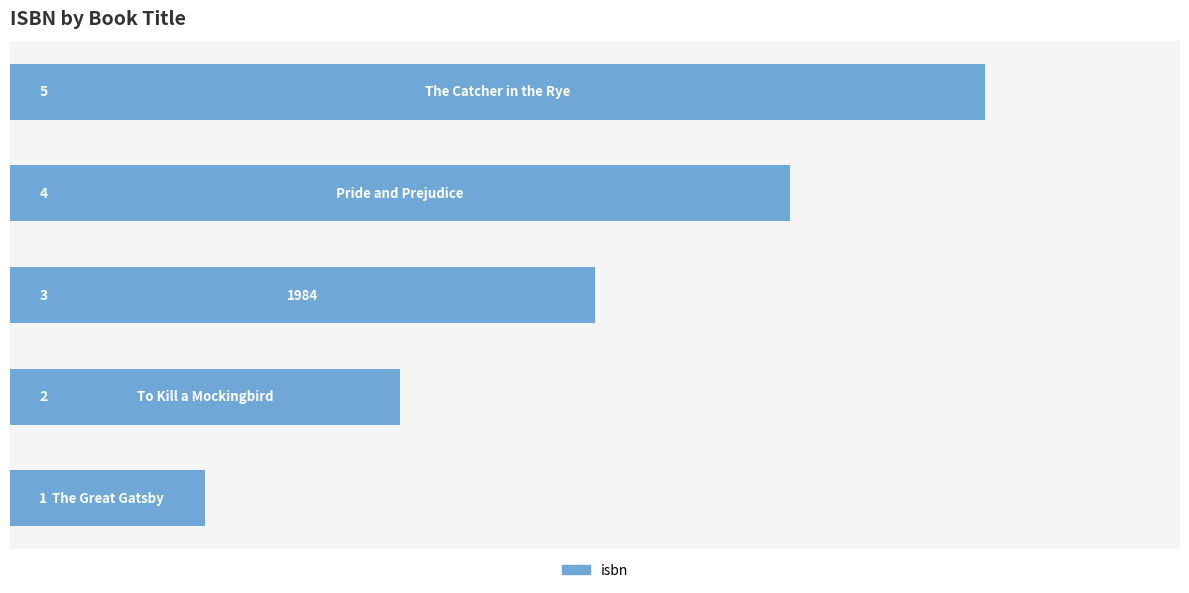

What is the difference between the maximum and second lowest values?

3